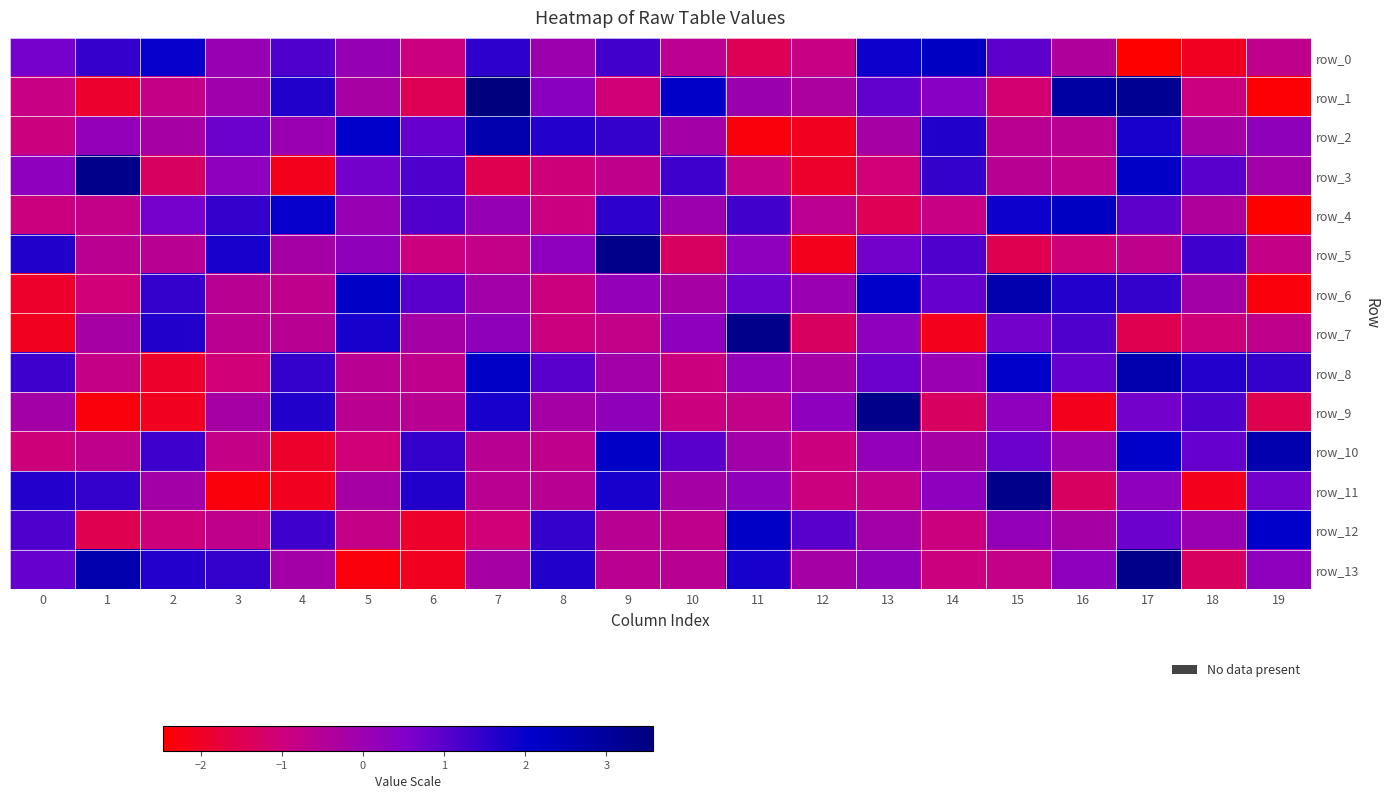

What is the maximum value for row_12?

2.2